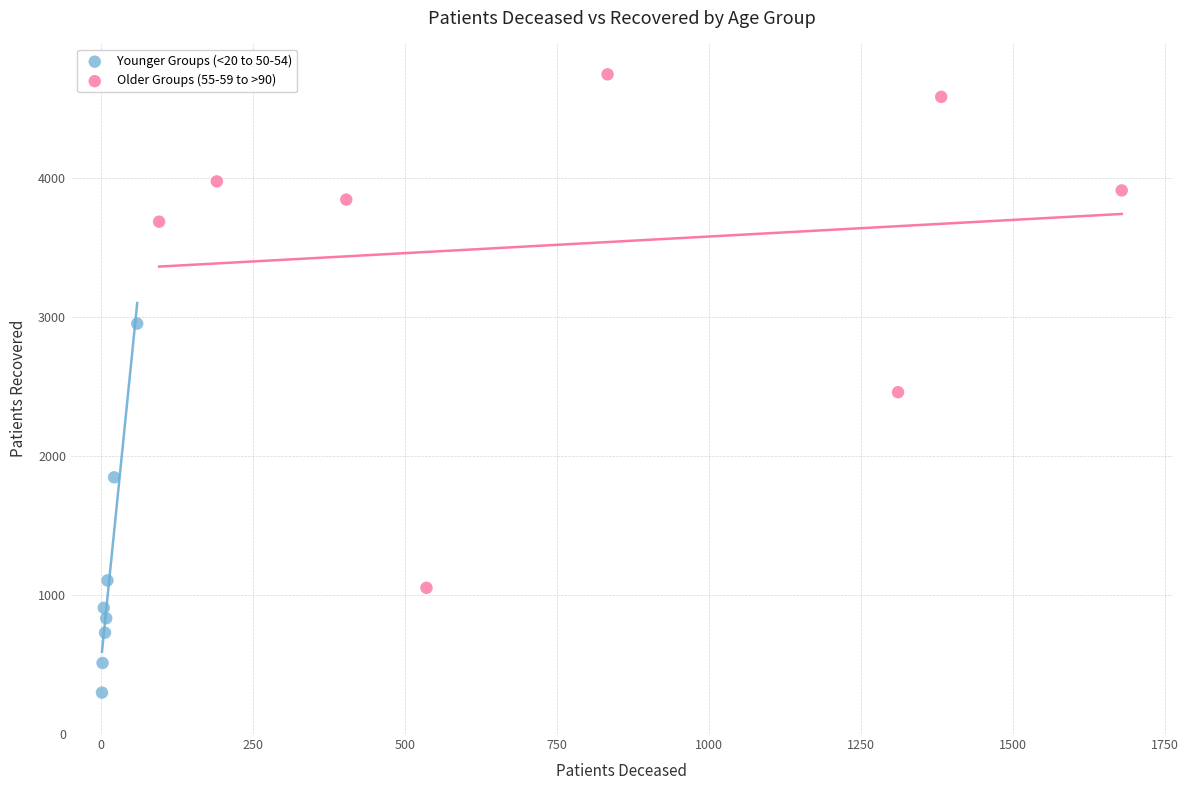

Which series has the widest spread of Y values?

Older Groups (55-59 to >90)